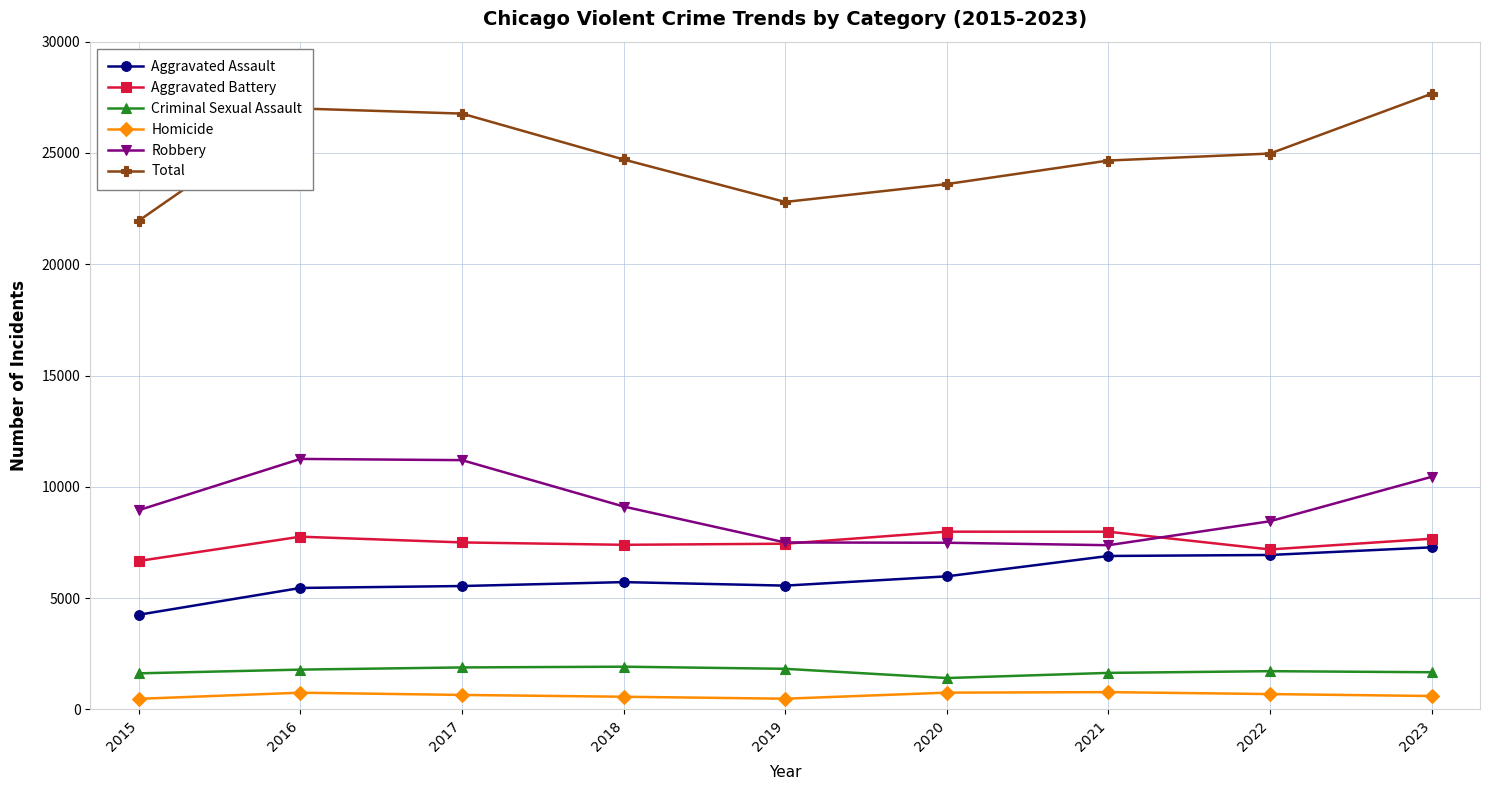

What is the value of the Robbery point at the 5th from the left?

7498